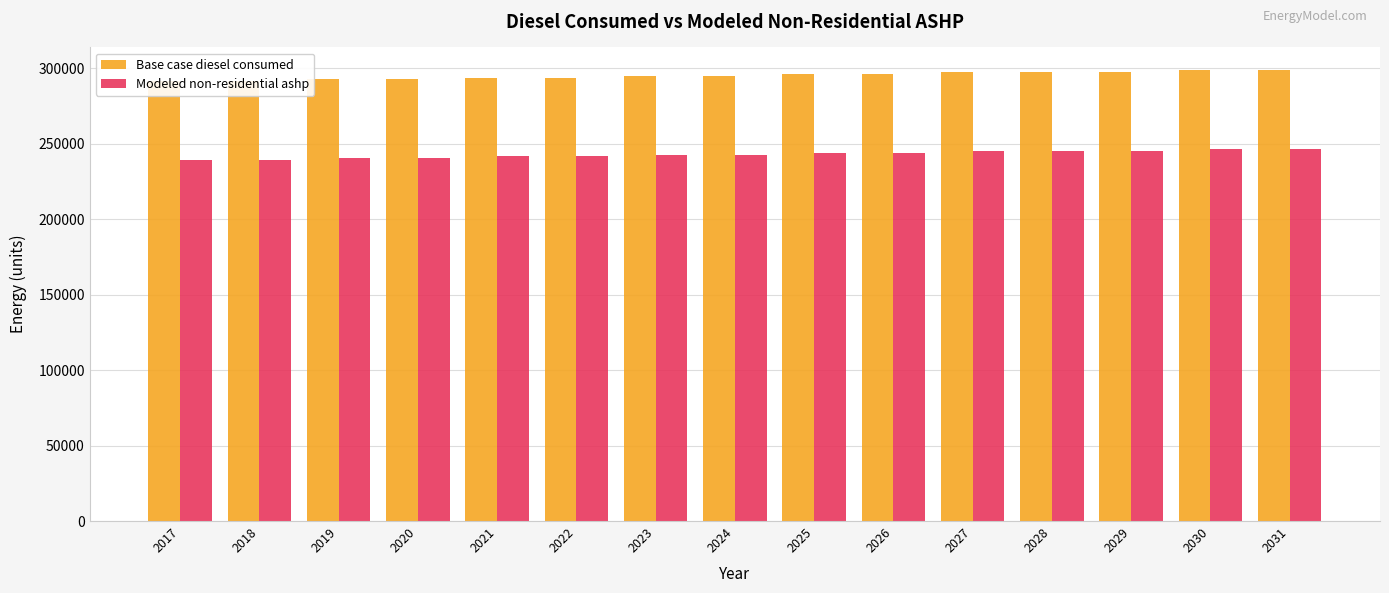

Where does the Modeled non-residential ashp series first go above 242834?

2024